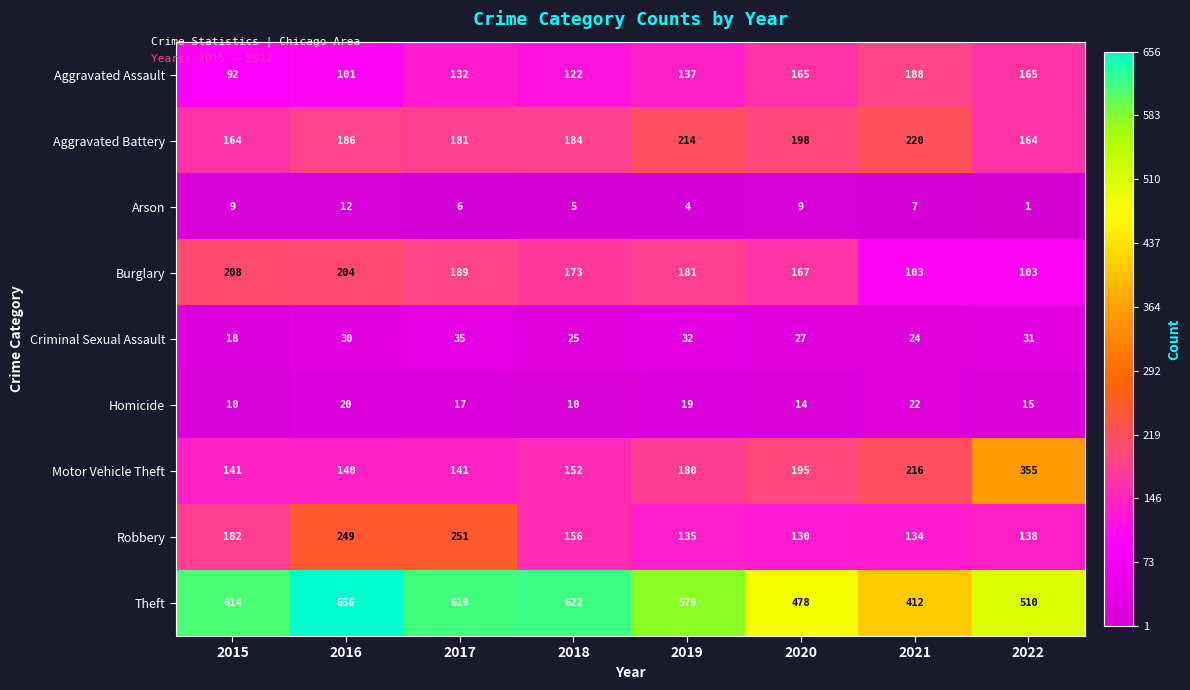

What is the difference between the second highest and minimum values in the Aggravated Assault series?

73